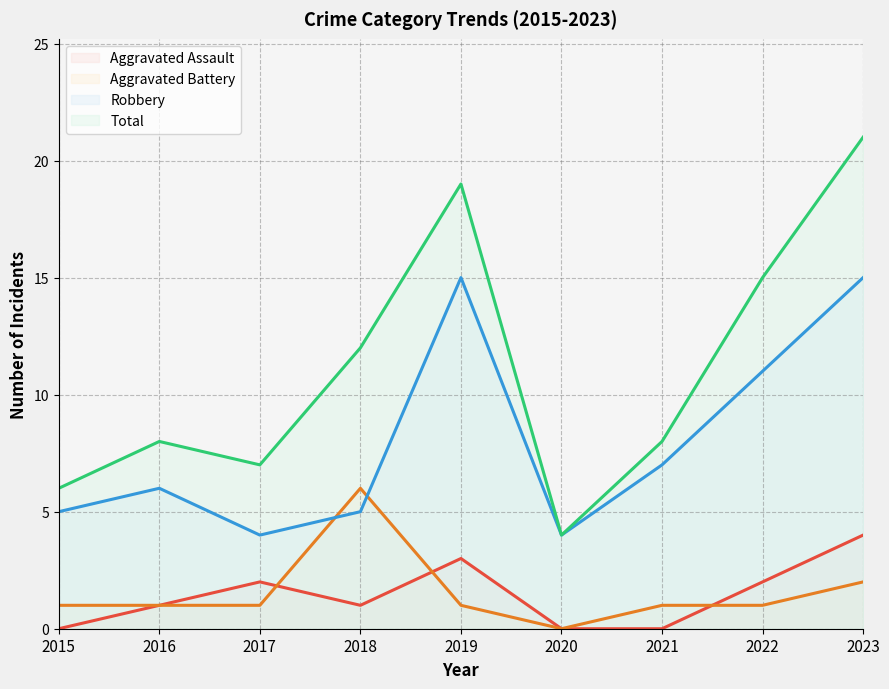

Is the value of Aggravated Battery at 2016 greater than the value of Robbery at 2015?

No